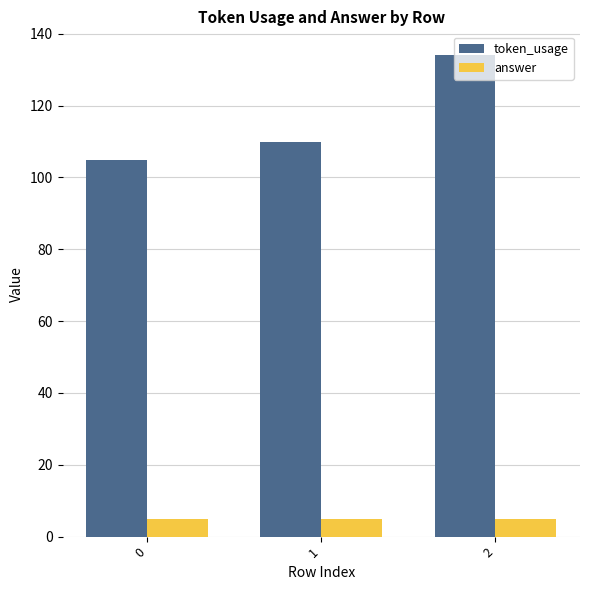

Read the answer value at 0.

5